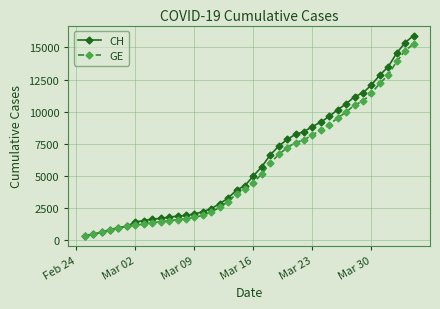

Which series has the widest spread of values?

CH